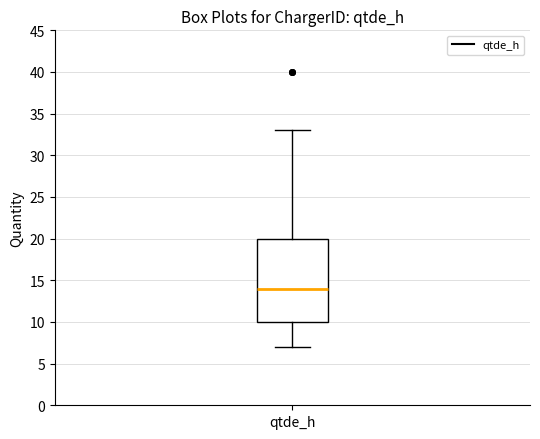

Where does the upper whisker of the box for qtde_h end on the y-axis? The values are not printed on the chart, so give them approximately, as read against the axis.

33